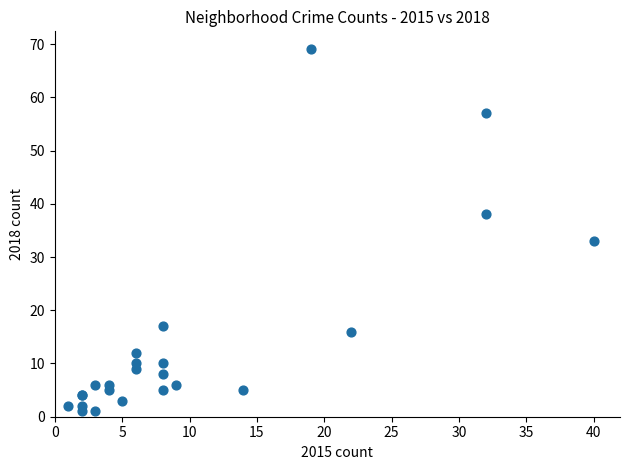

What Y value in the scatter plot is closest to 35?

33